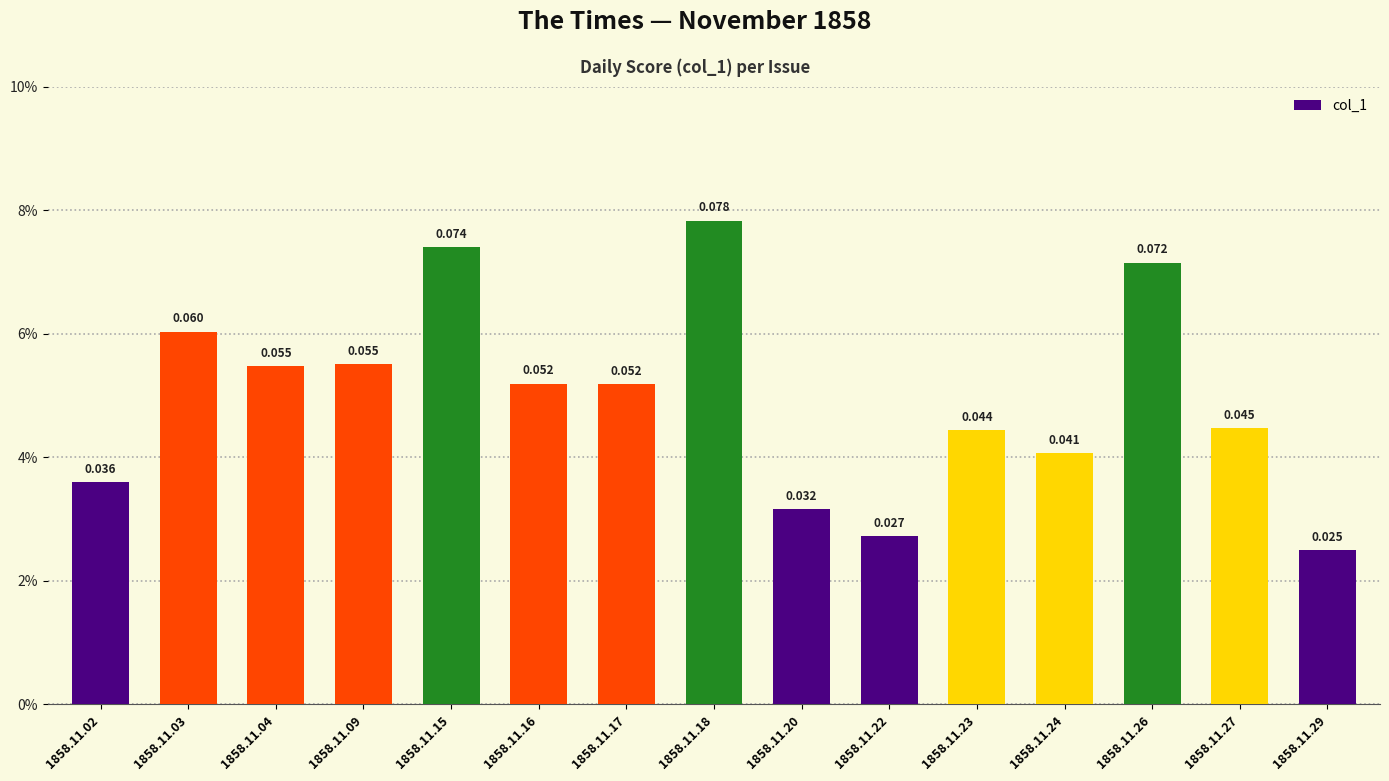

List the labels in order of value, largest first.

1858.11.18, 1858.11.15, 1858.11.26, 1858.11.03, 1858.11.09, 1858.11.04, 1858.11.16, 1858.11.17, 1858.11.27, 1858.11.23, 1858.11.24, 1858.11.02, 1858.11.20, 1858.11.22, 1858.11.29